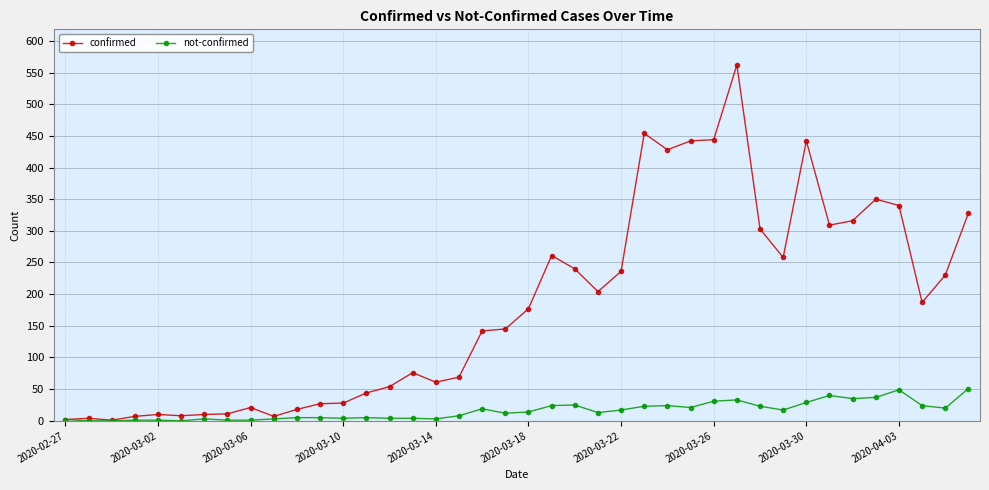

True or false: confirmed has more than 2 points higher than both neighbors.

True